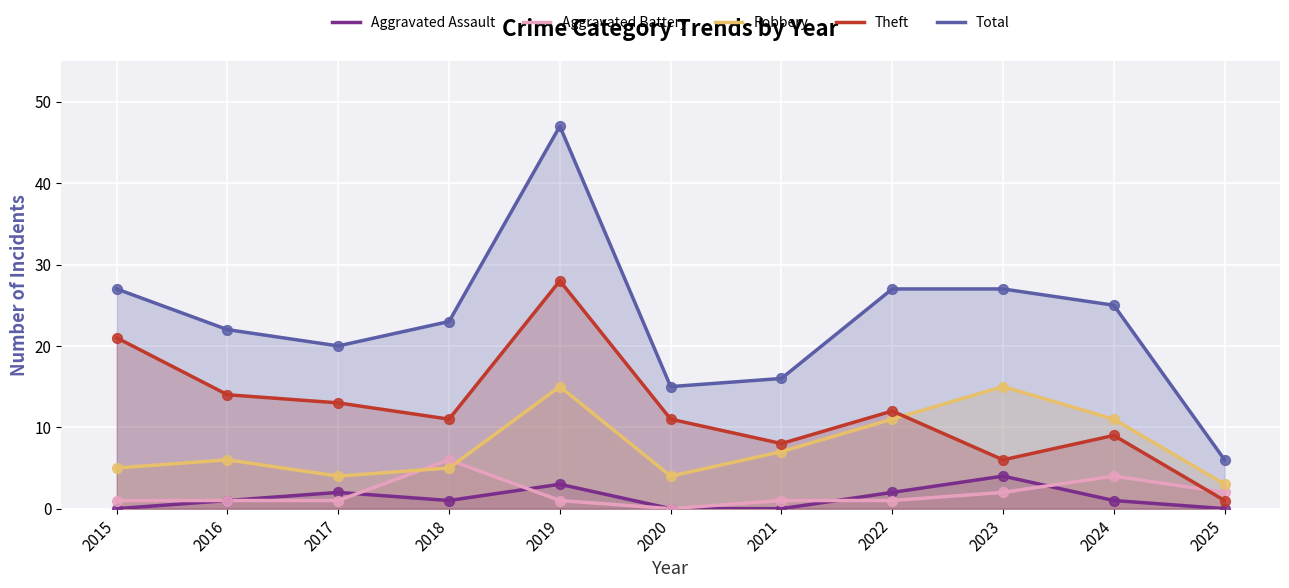

At how many categories does at least one series exceed 5?

11